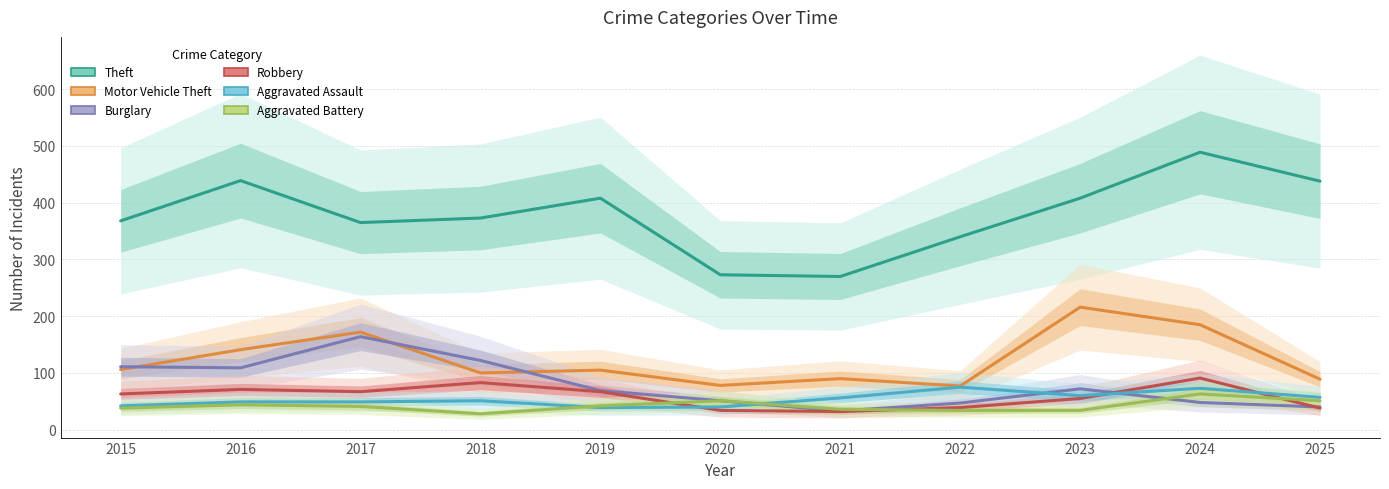

Which series changed the most between 2016 and 2018?

Theft